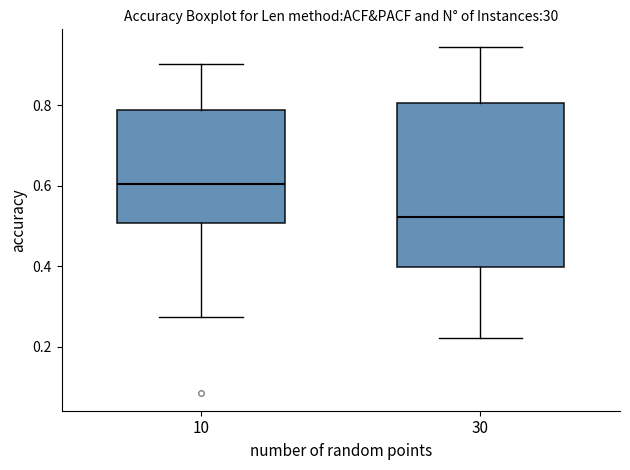

Reading left to right, transcribe this box plot: for each box, give where its median line is, the range the box spans, and where its two whiskers end, as read against the y-axis. The values are not printed on the chart, so give them approximately, as read against the axis.

10: median 0.60, box 0.50 to 0.78, whiskers 0.28 to 0.90
30: median 0.52, box 0.40 to 0.80, whiskers 0.22 to 0.94